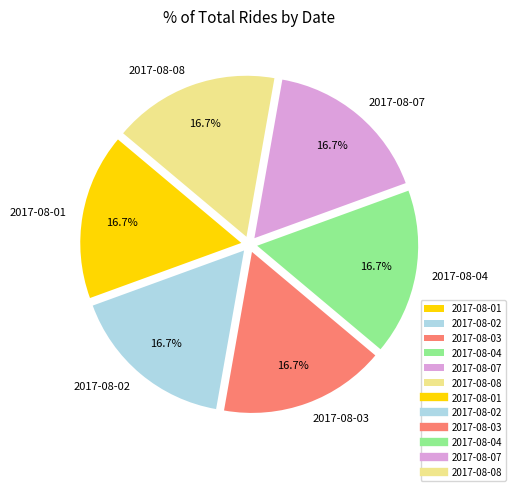

What is the total percentage of 2017-08-04 and 2017-08-07?

33.3%